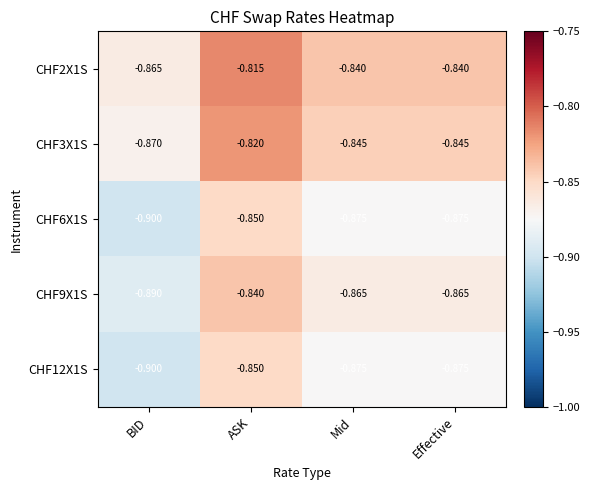

At which category is the sum across all series the highest?

ASK